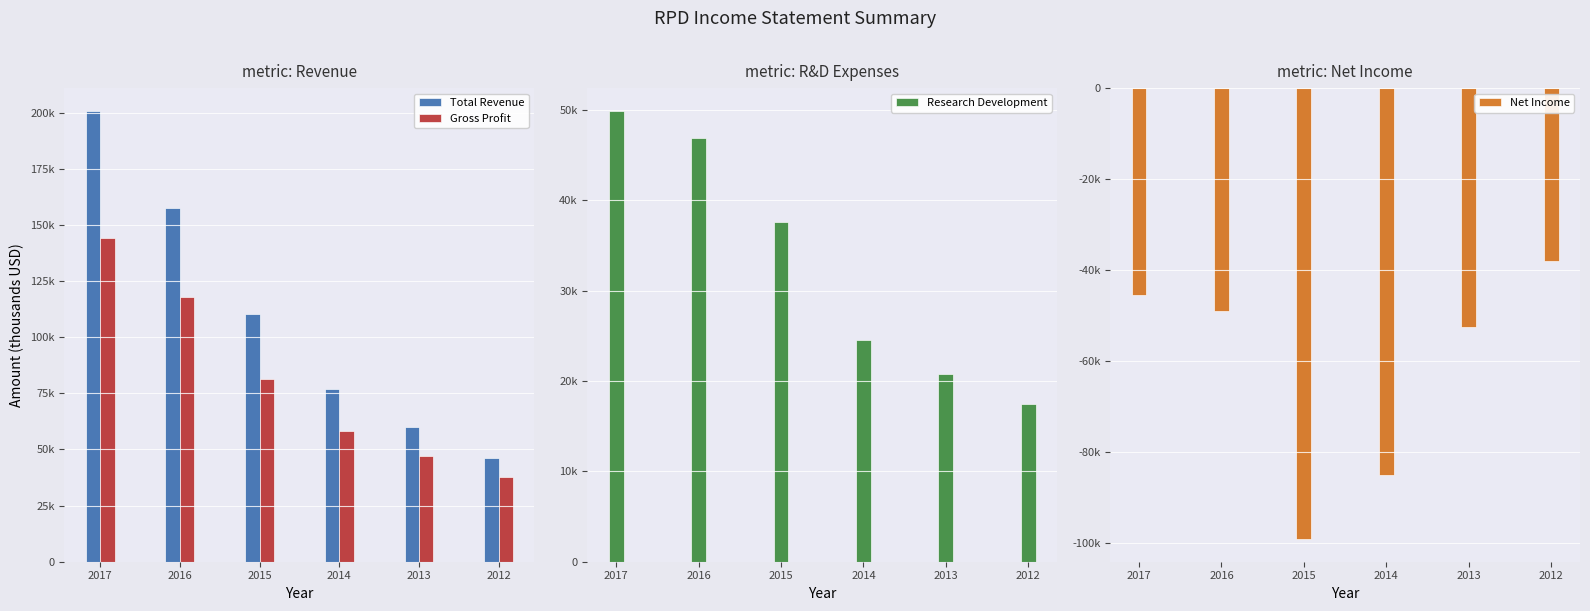

At which label is Research Development closest to 33650?

2015